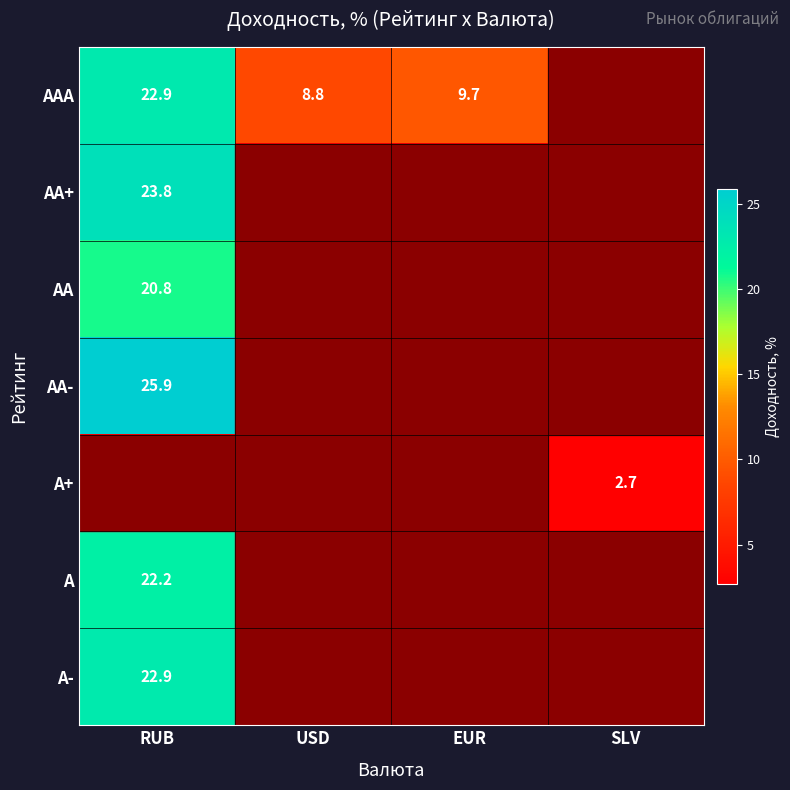

The value of AA at RUB is 35.9. True or false?

False